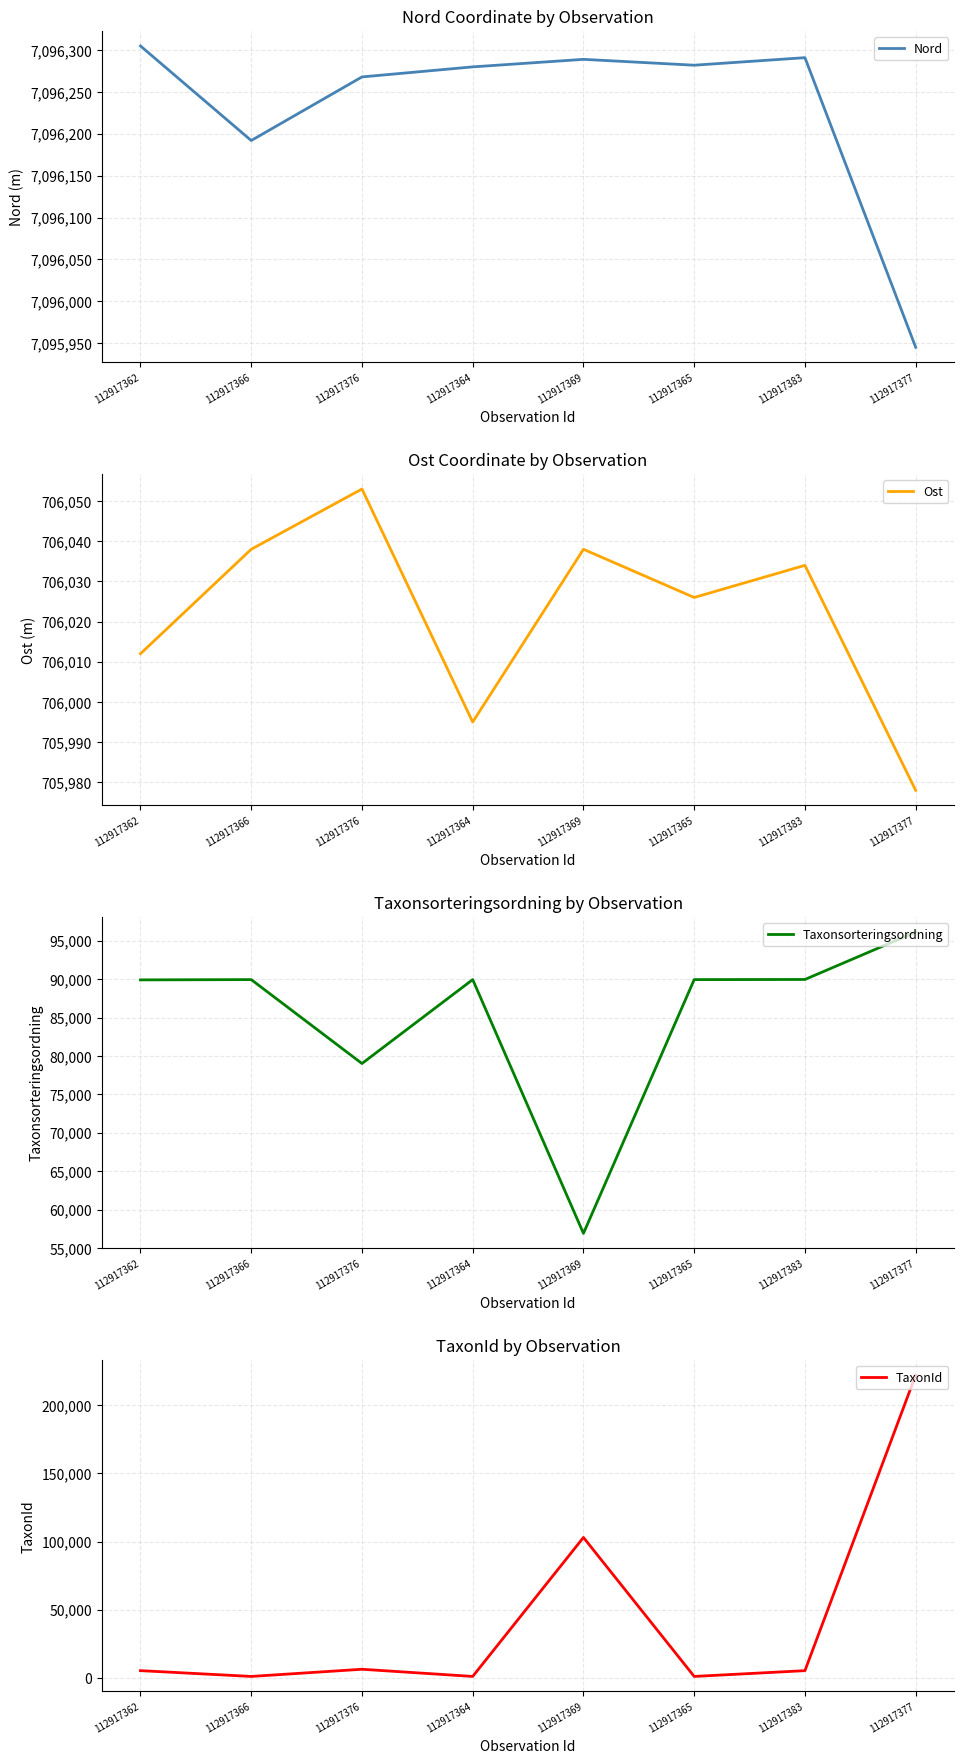

What is the label of the 1st point from the left?

112917362